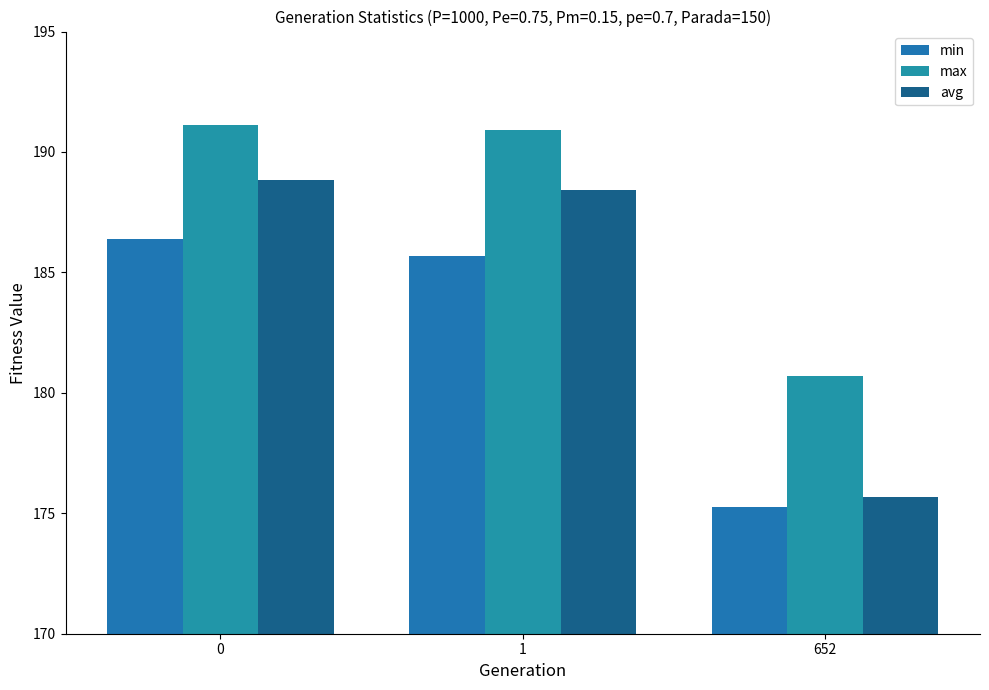

Is the value of min at 652 greater than the value of avg at 652?

No